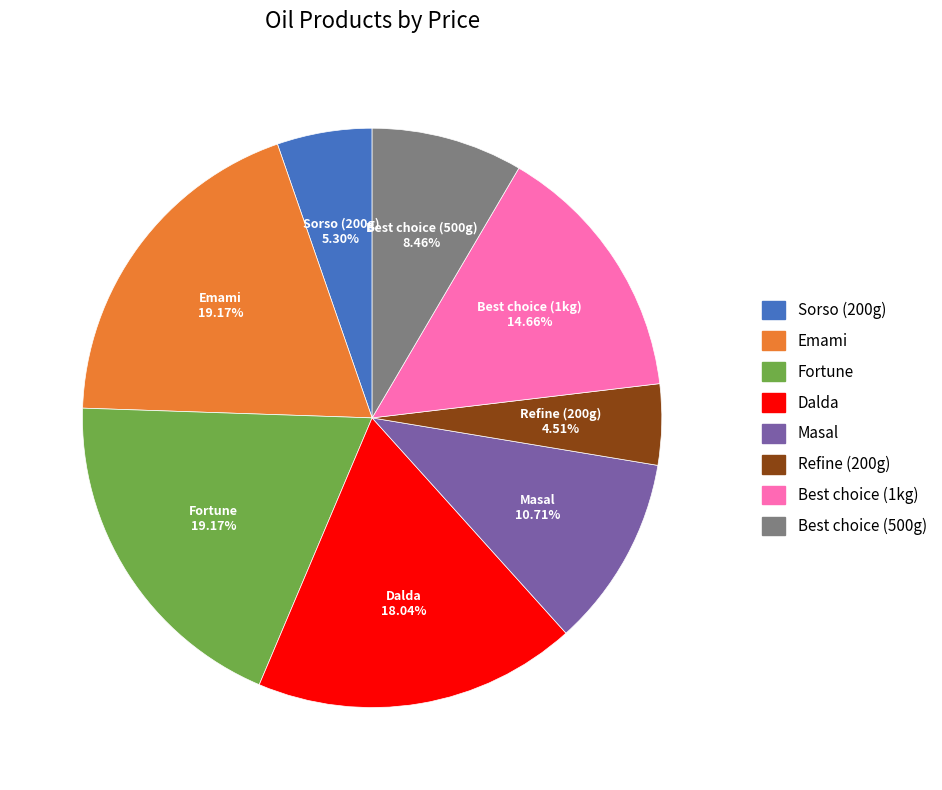

Is it true that Emami is 19% of the pie?

True